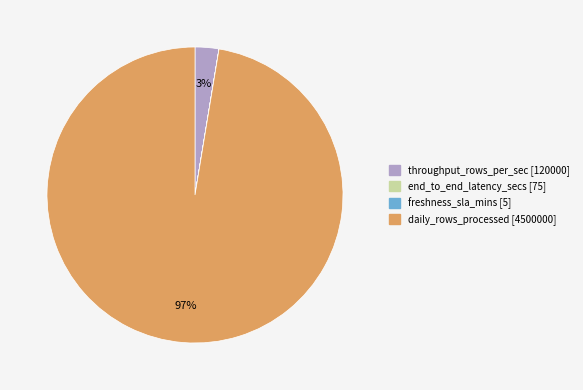

Is the sum of throughput_rows_per_sec and daily_rows_processed greater than half?

Yes